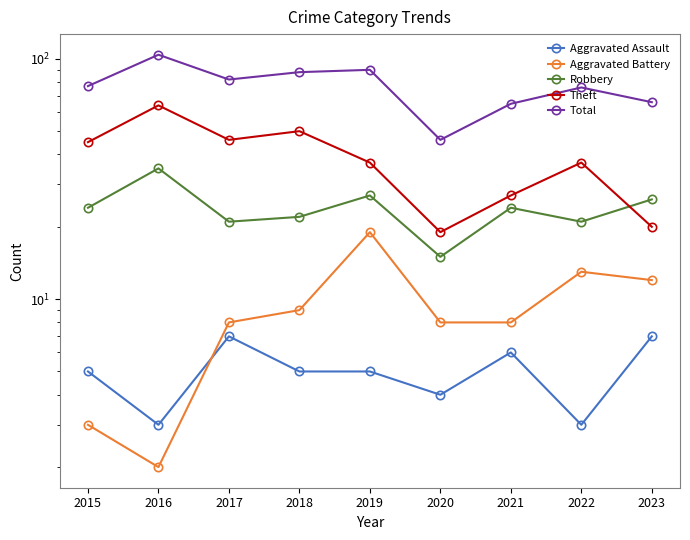

True or false: Total and Aggravated Assault intersect in this chart.

False